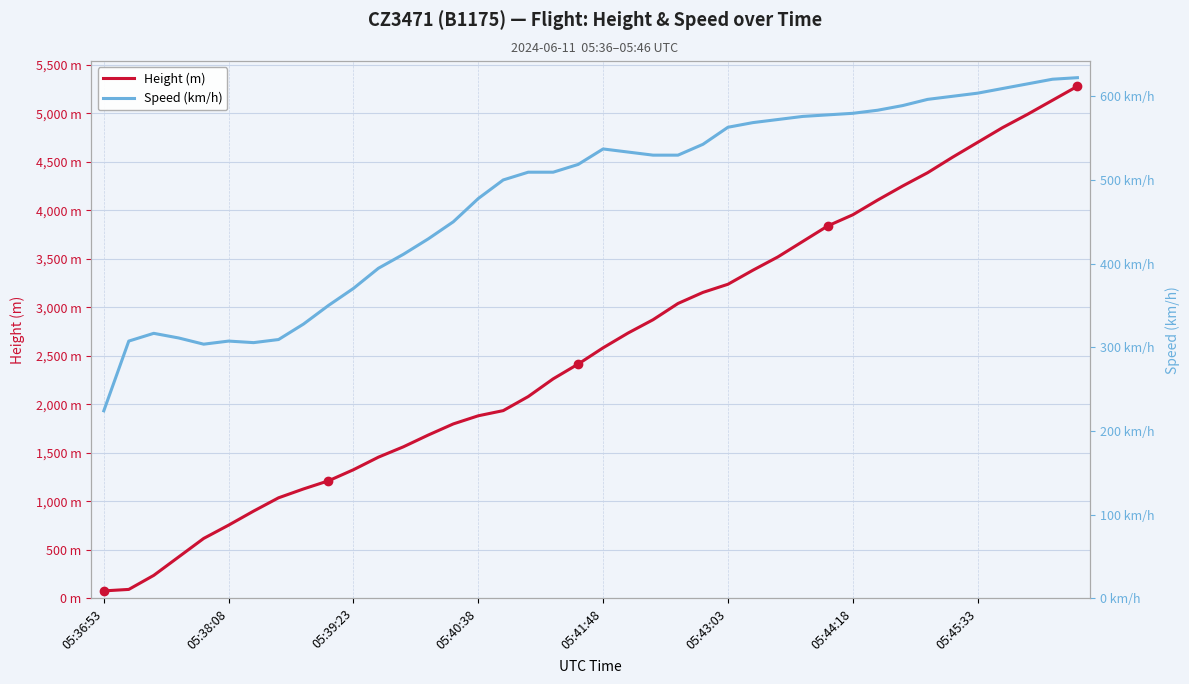

What is the sum of the Height (m) values at 32 and 17?

6332.2